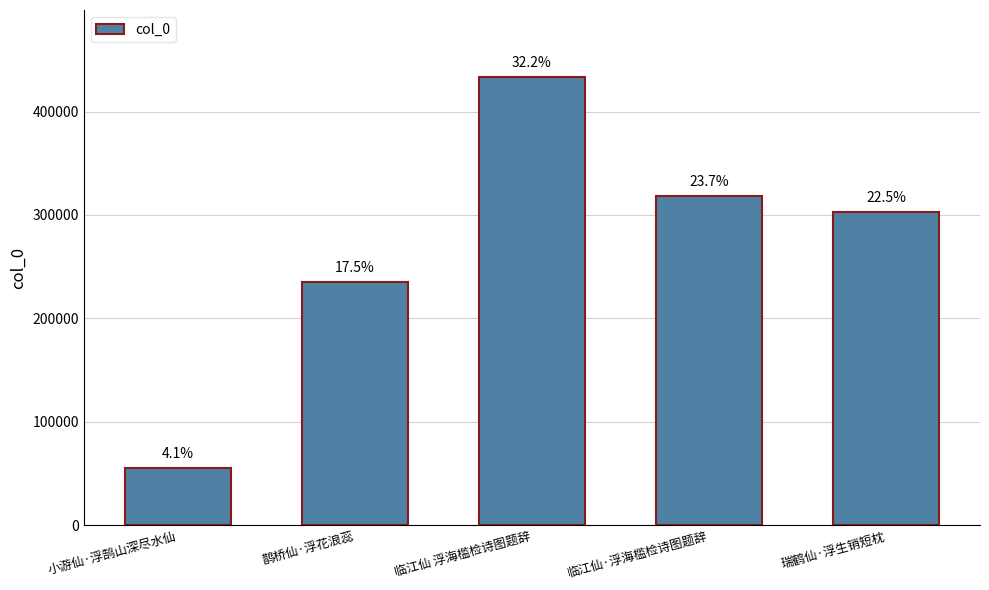

Does the chart contain any negative values?

No